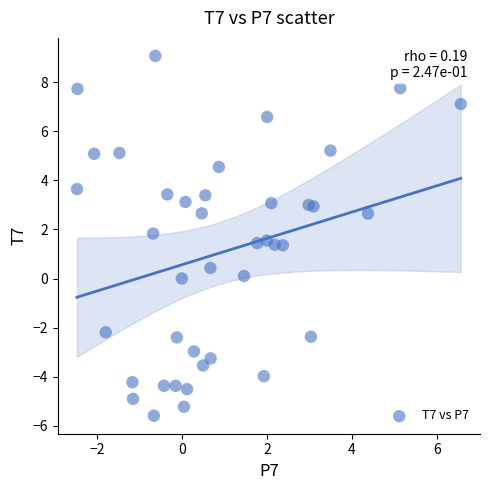

What is the range of Y values (max minus min)?

14.7